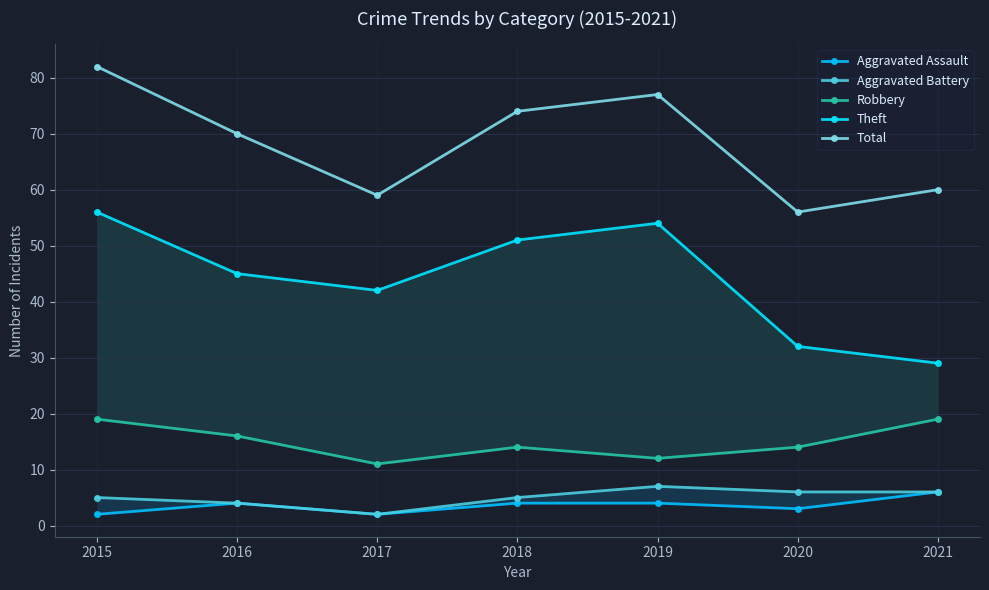

True or false: Theft has a value of 67 at 2017.

False